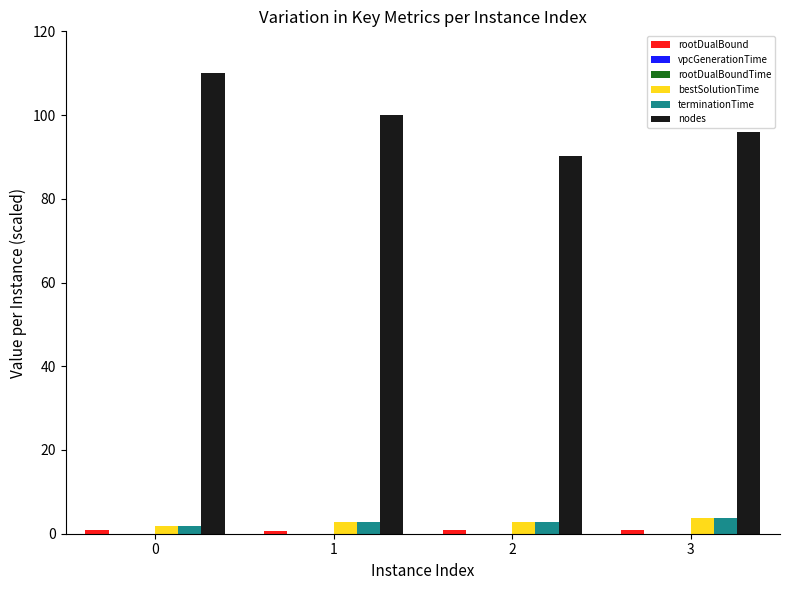

Does the chart contain stacked bars?

No